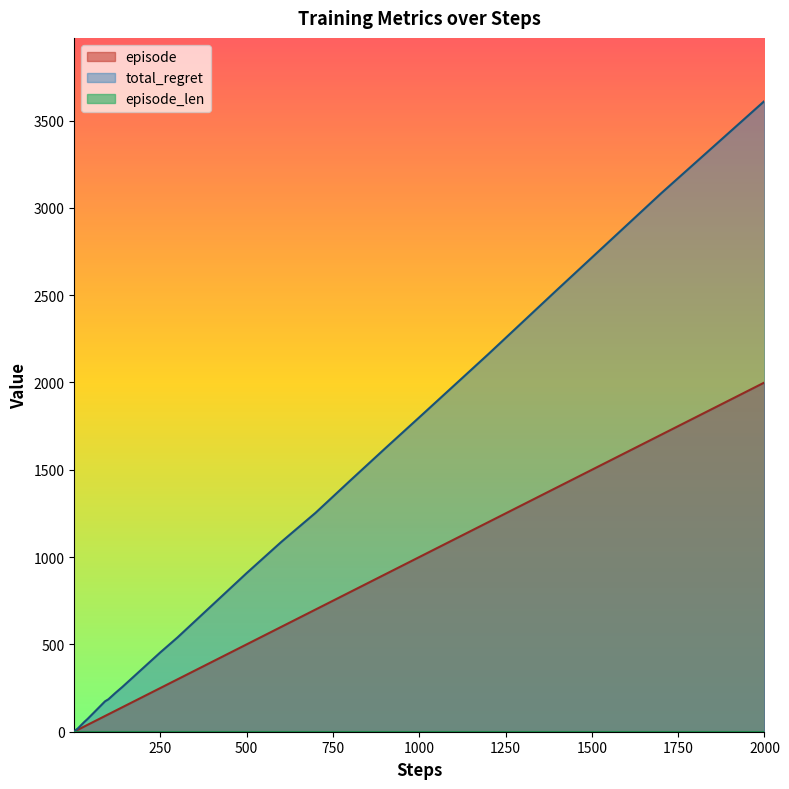

At which category is the sum across all series the highest?

2000